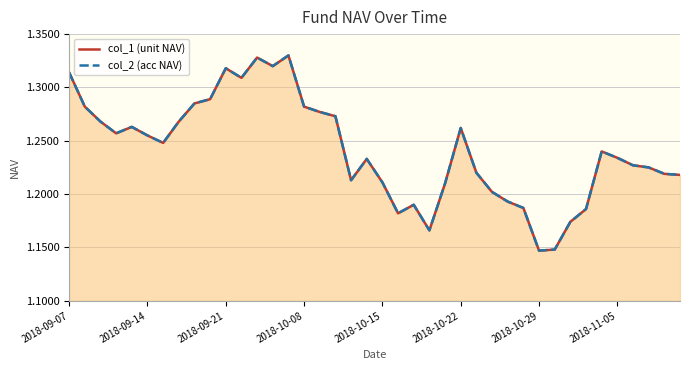

True or false: col_1 (unit NAV) and col_2 (acc NAV) intersect in this chart.

False